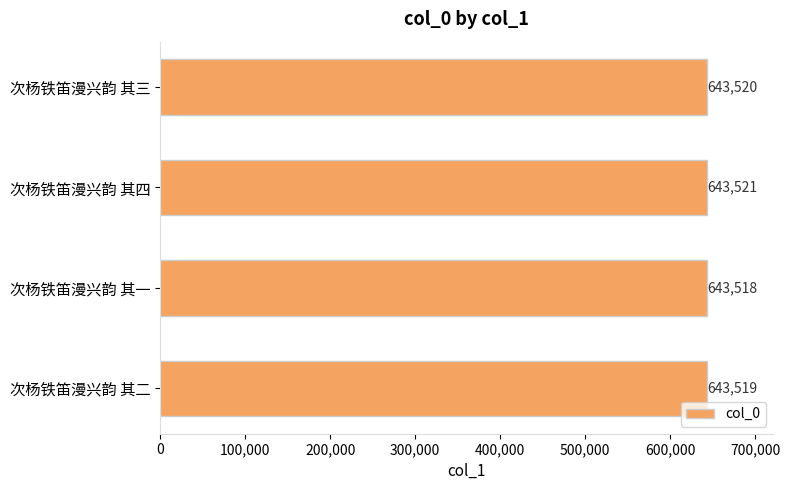

Reading top to bottom, extract all data points from this chart.

次杨铁笛漫兴韵 其三=643520	次杨铁笛漫兴韵 其四=643521	次杨铁笛漫兴韵 其一=643518	次杨铁笛漫兴韵 其二=643519